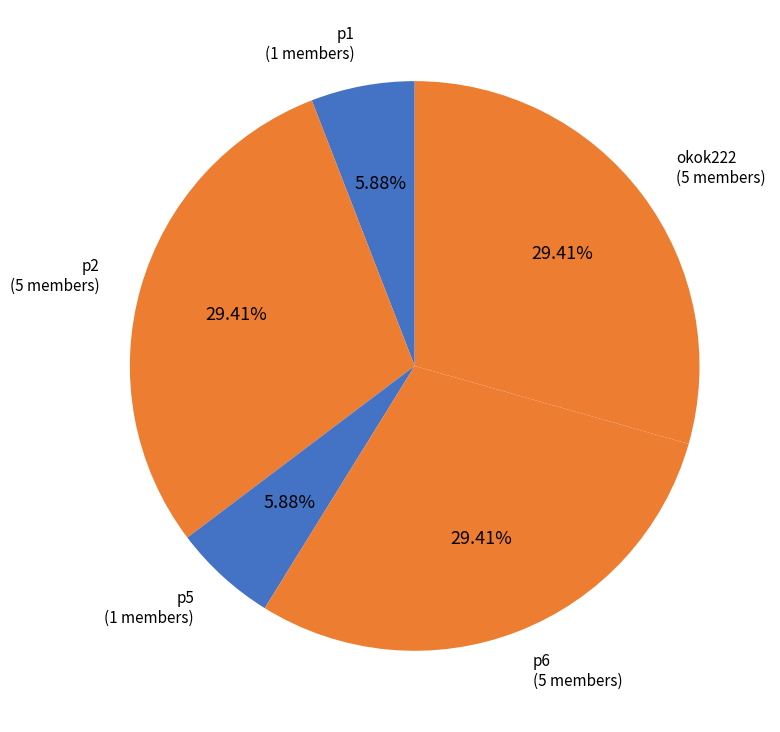

To the nearest percent, what is the average slice percentage?

20%